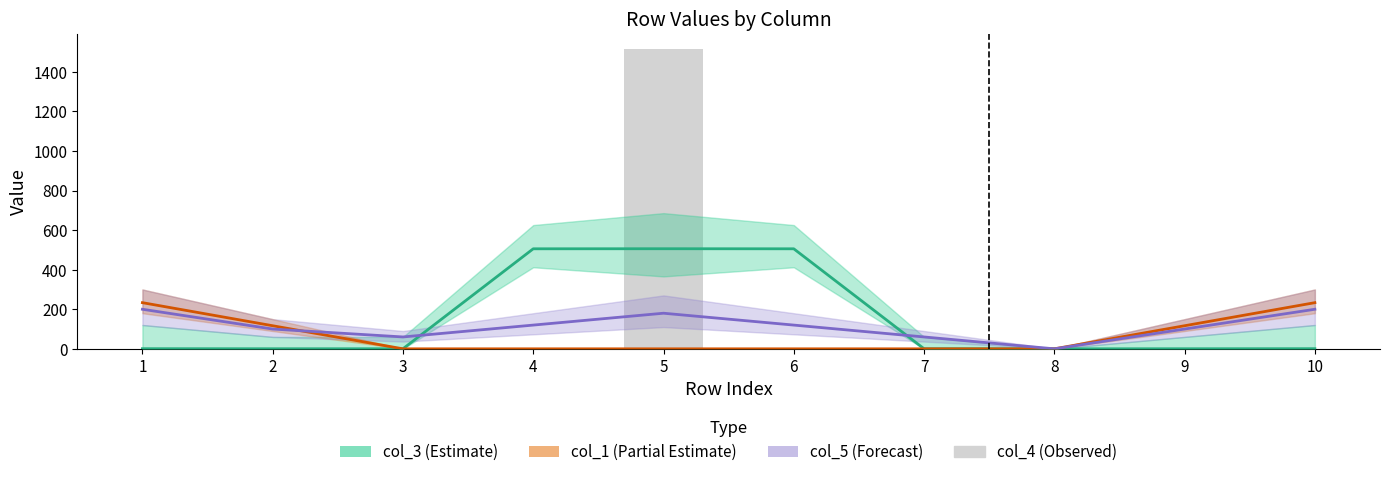

What is the average value?

152